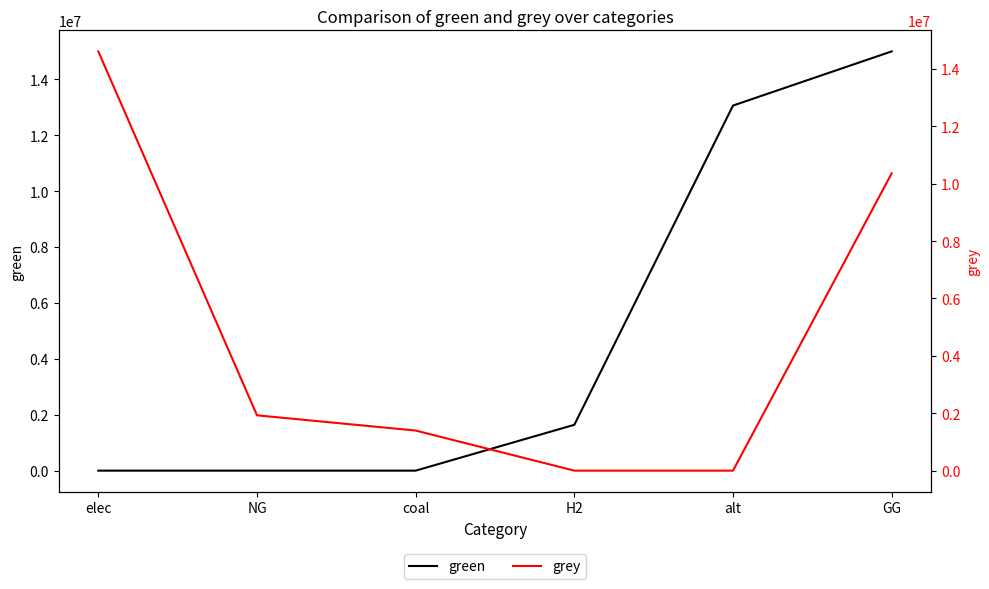

True or false: green and grey intersect in this chart.

True